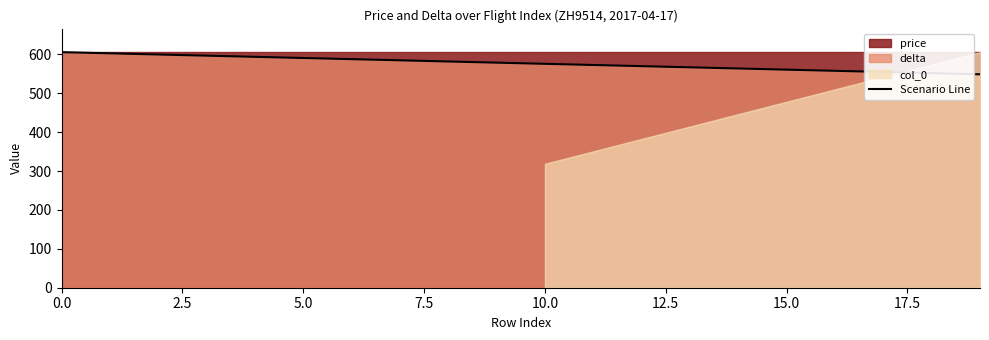

What is the highest value of the Scenario Line series?

606